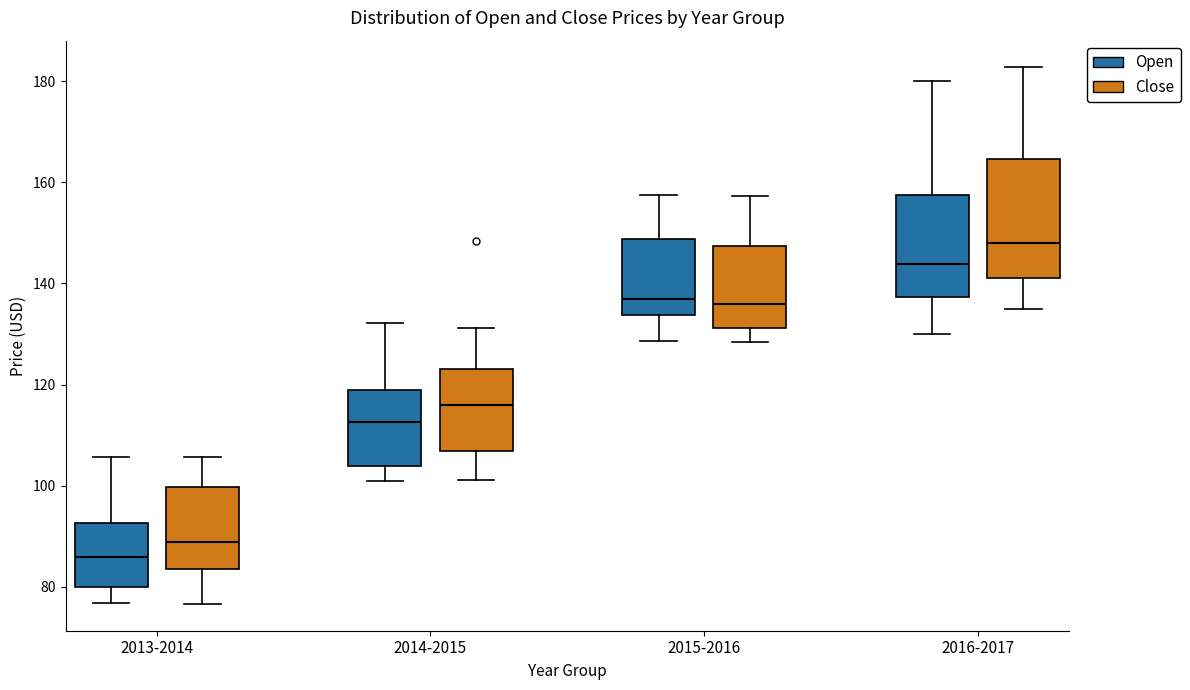

Where is the lower edge of the box for 2013-2014 (Close) on the y-axis? The values are not printed on the chart, so give them approximately, as read against the axis.

84